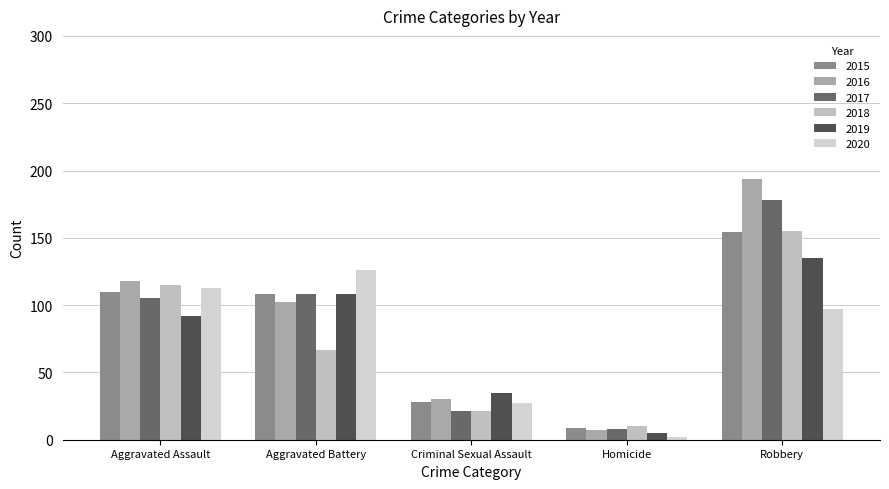

Is the value of 2015 at Criminal Sexual Assault greater than the value of 2018 at Criminal Sexual Assault?

Yes